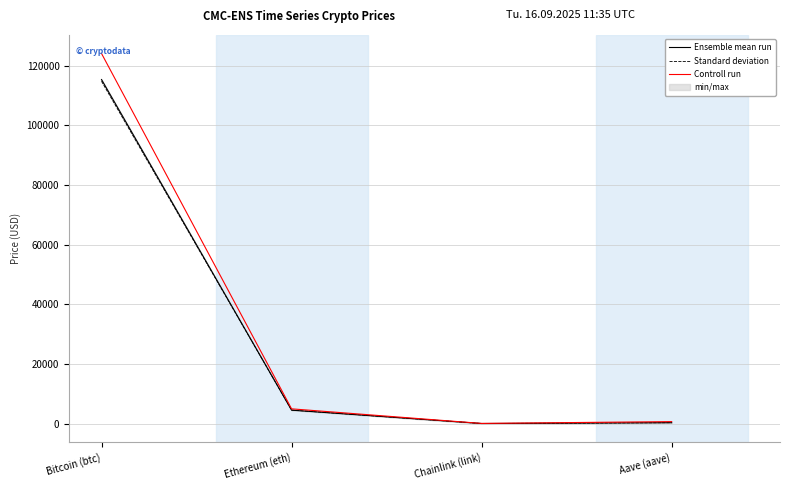

Which series has the widest spread of values?

Controll run